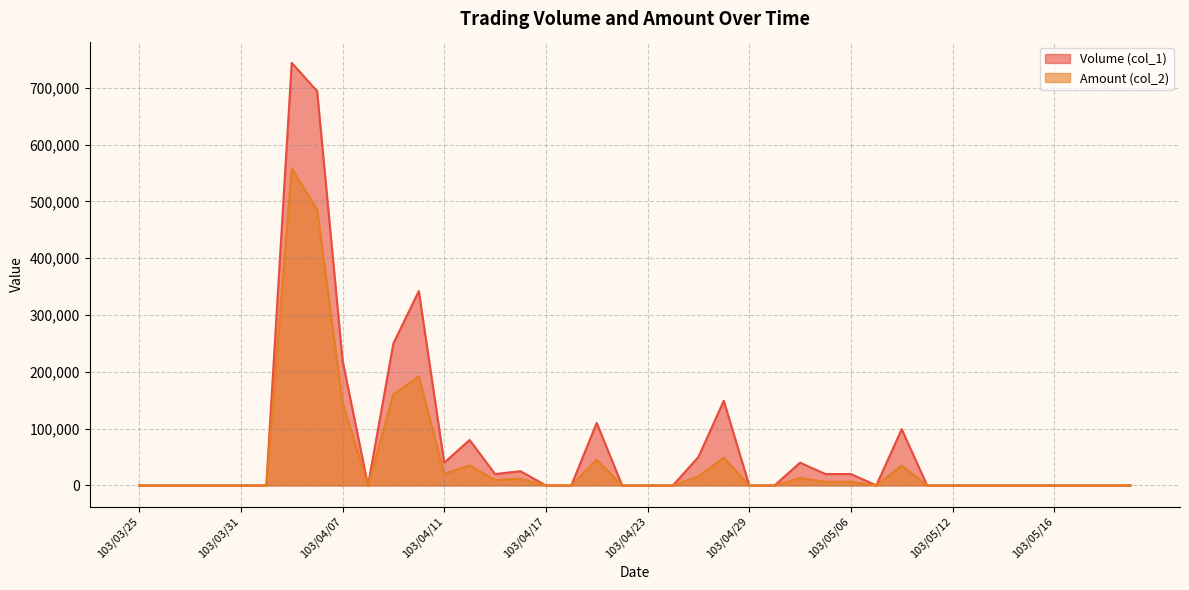

Reading left to right, transcribe all the data shown in this chart.

Volume (col_1): 0	0	0	0	0	0	744000	694000	220000	0	250000	342000	40000	80000	20000	25000	0	0	110000	0	0	0	50000	149000	0	0	40000	20000	20000	0	99000	0	0	0	0	0	0	0	0	0
Amount (col_2): 0	0	0	0	0	0	558020	485480	146300	0	160250	191820	20000	35200	9400	11550	0	0	45100	0	0	0	16000	48680	0	0	12800	6200	6200	0	34650	0	0	0	0	0	0	0	0	0